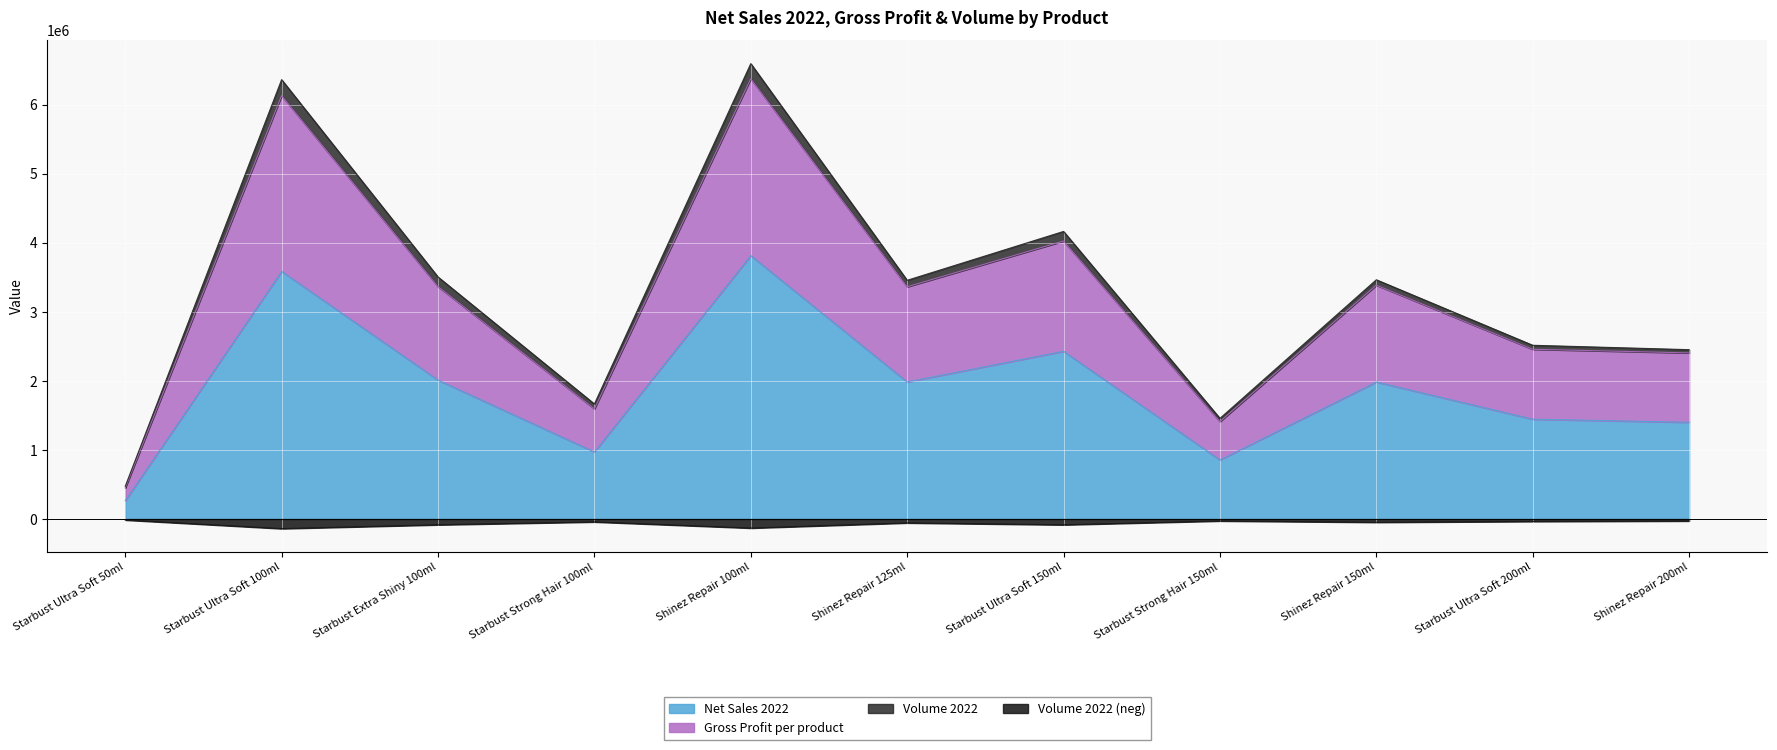

True or false: Volume 2022 (neg) and Net Sales 2022 cross at least once.

False